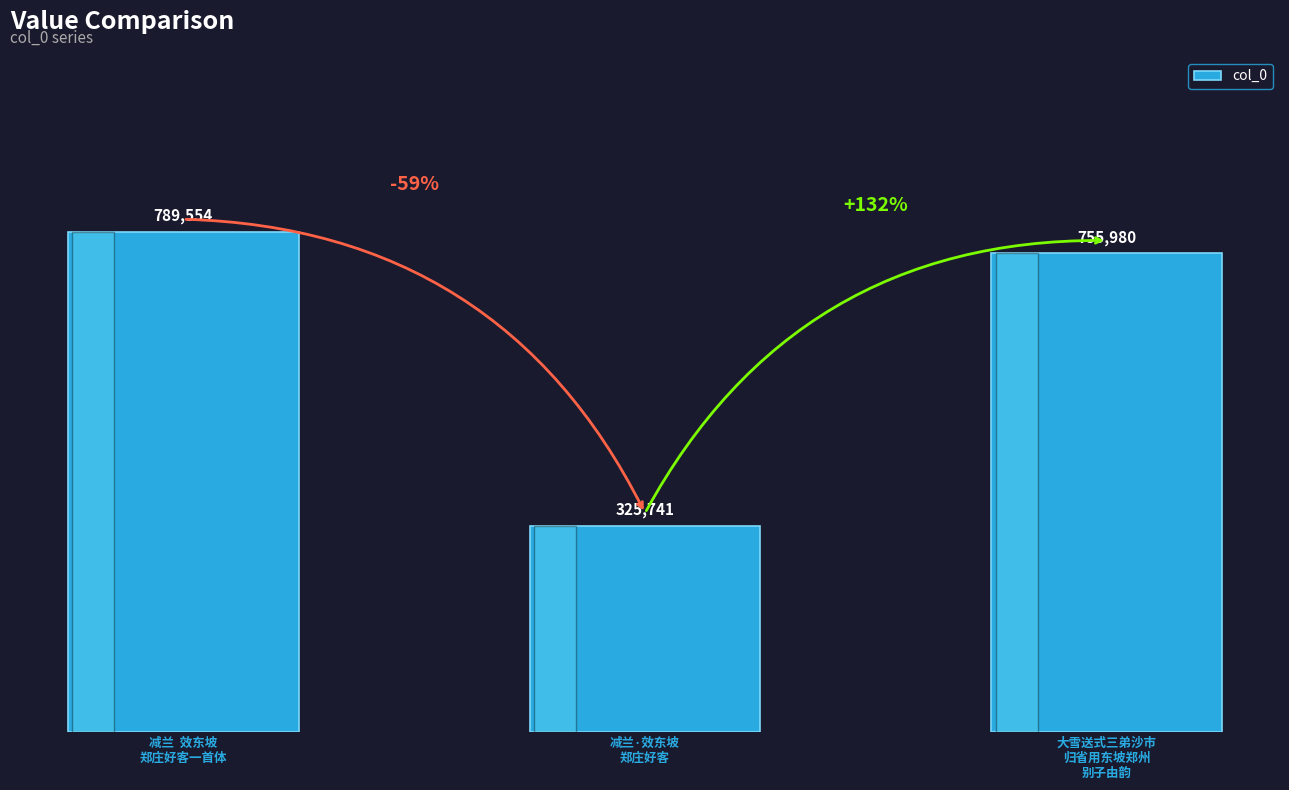

What is the change in value from 减兰·效东坡
郑庄好客 to 大雪送式三弟沙市
归省用东坡郑州
别子由韵?

+430239